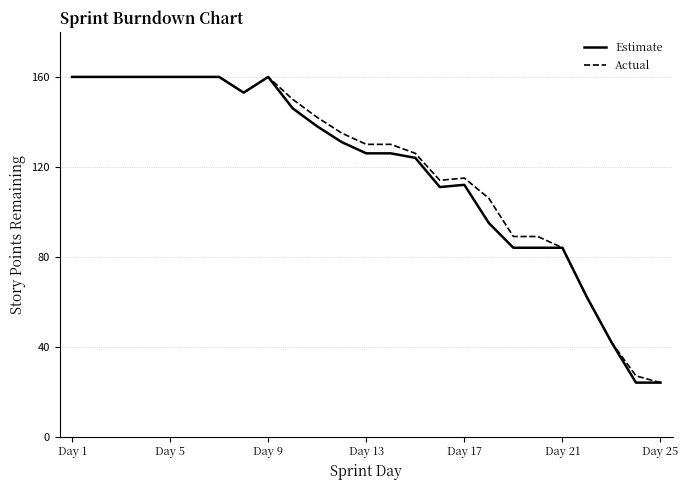

What is the maximum value shown in the chart?

160